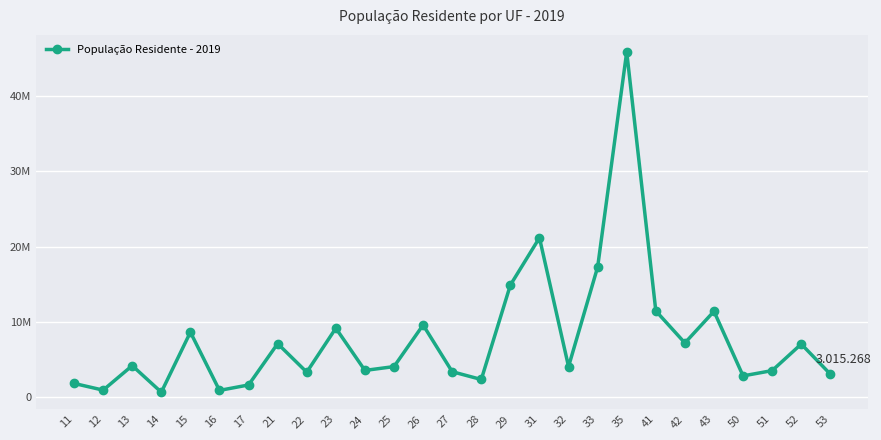

Reading left to right, extract all data points from this chart.

1777225	881935	4144597	605761	8602865	845731	1572866	7075181	3273227	9132078	3506853	4018127	9557071	3337357	2298696	14873064	21168791	4018650	17264943	45919049	11433957	7164788	11377239	2778986	3484466	7018354	3015268